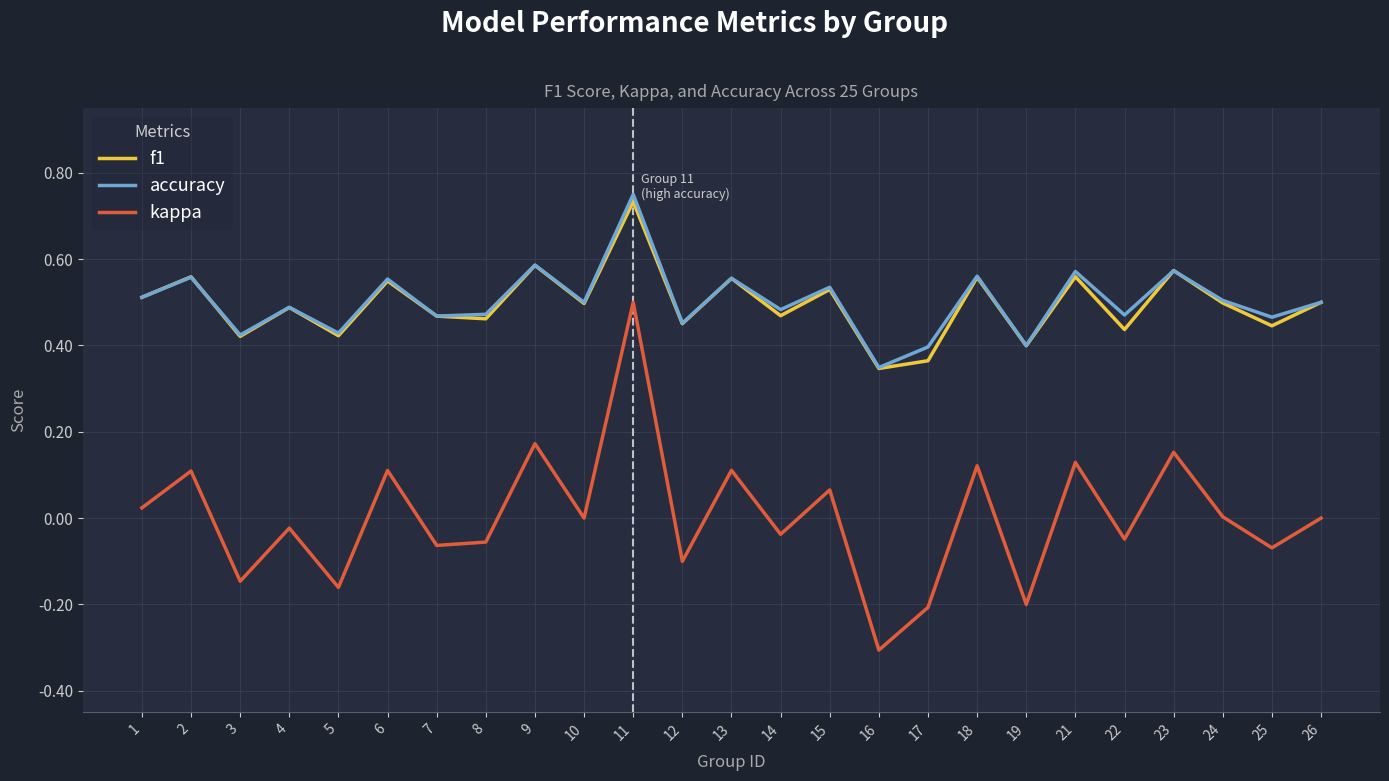

What is the sum of the f1 values at 25 and 23?

1.0